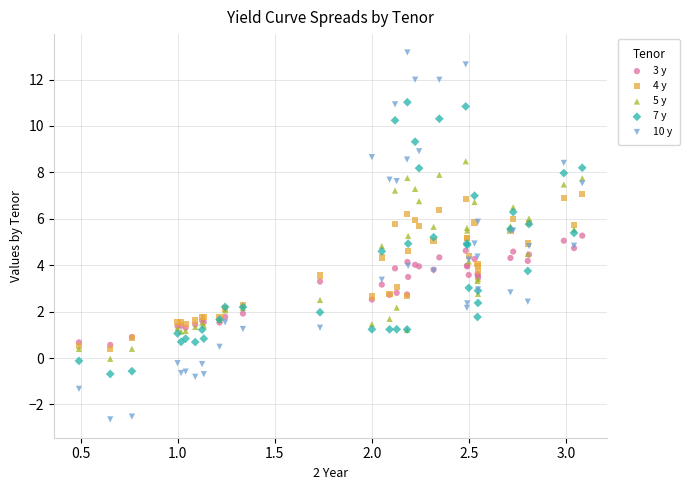

Which series contains the highest Y value?

10 y